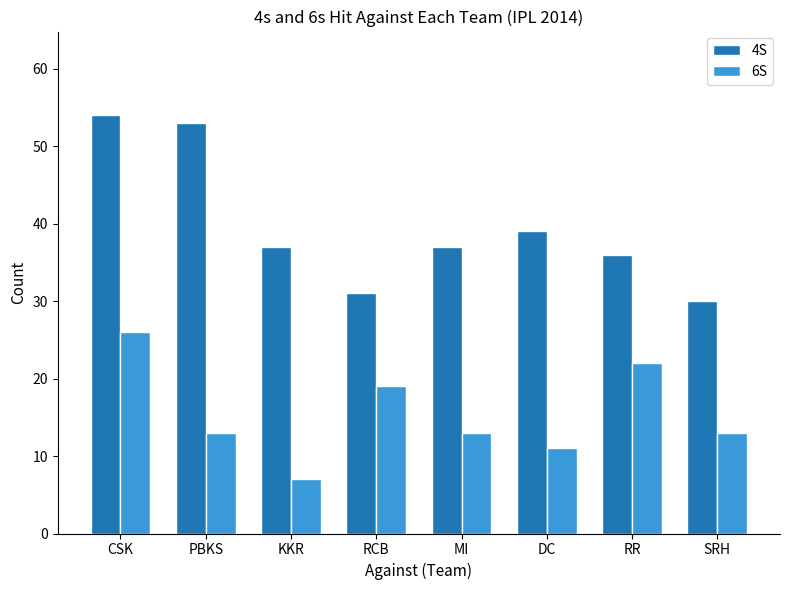

What is the total value across all series at DC?

50